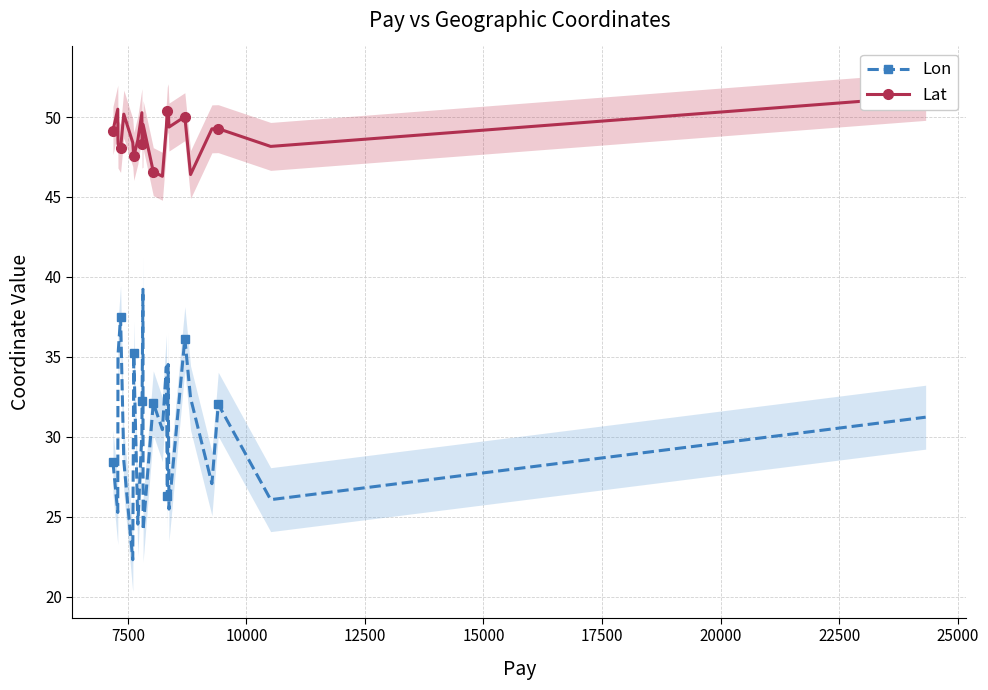

Is this an area chart (filled region under the line)?

No